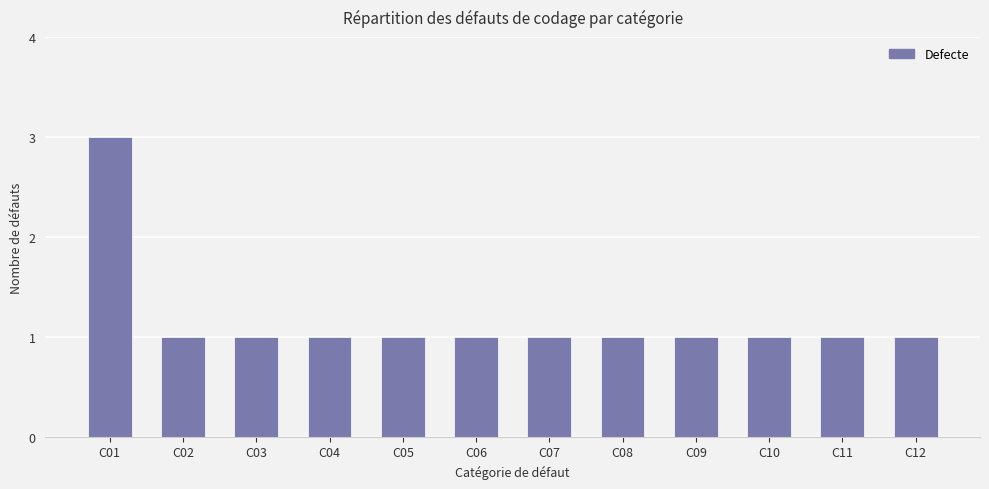

How many categories are shown in the chart?

12